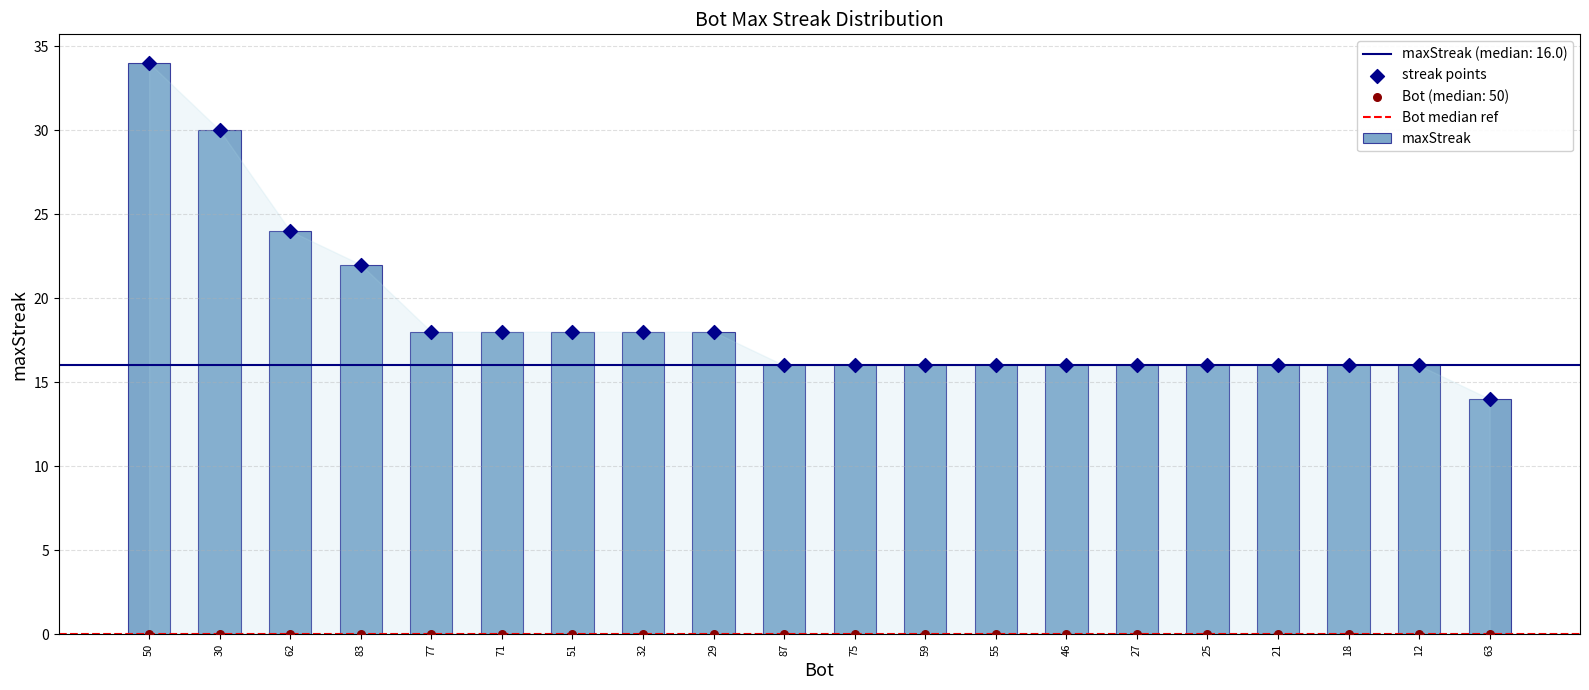

What is the change in value from 30 to 59?

-14